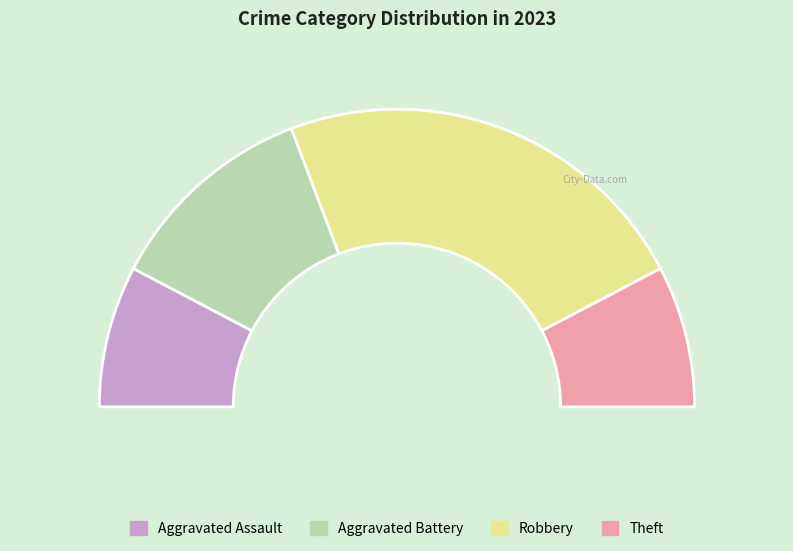

The Aggravated Assault slice represents 1% of the pie. True or false?

False